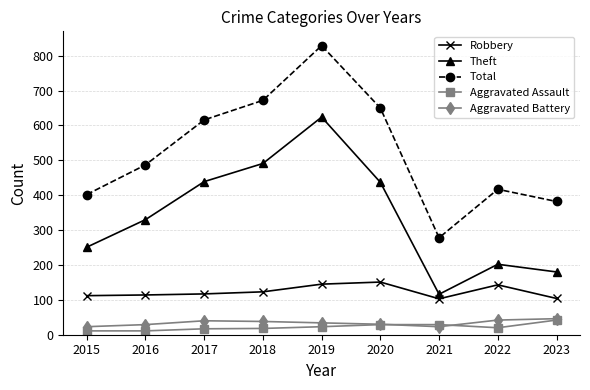

Which series has the largest range (max minus min)?

Total